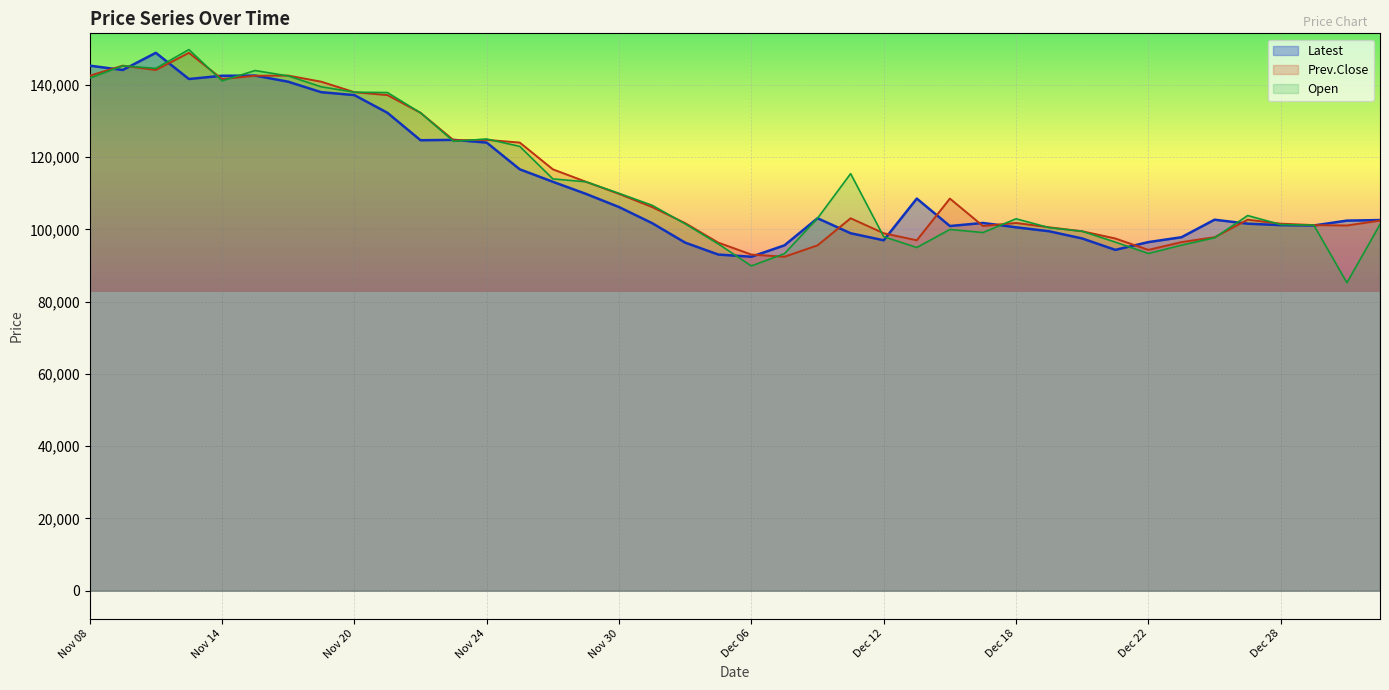

What is the value of the Prev.Close point at the 8th from the left?

140900